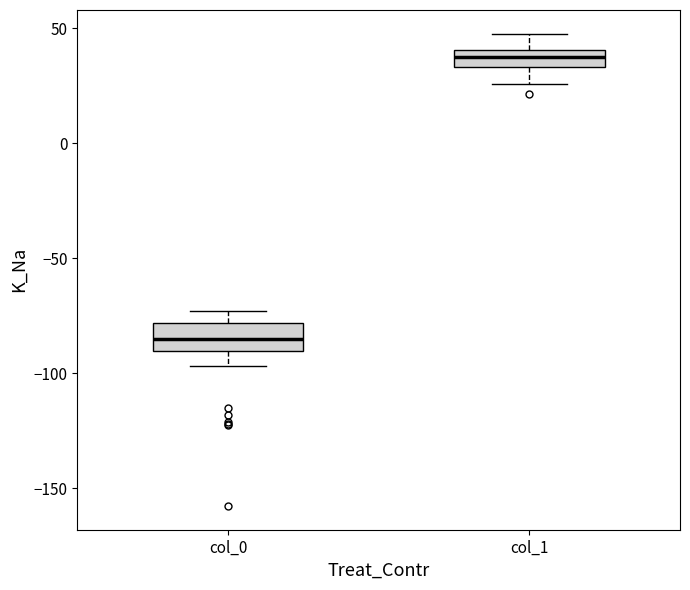

Which box's median line is the lowest?

col_0